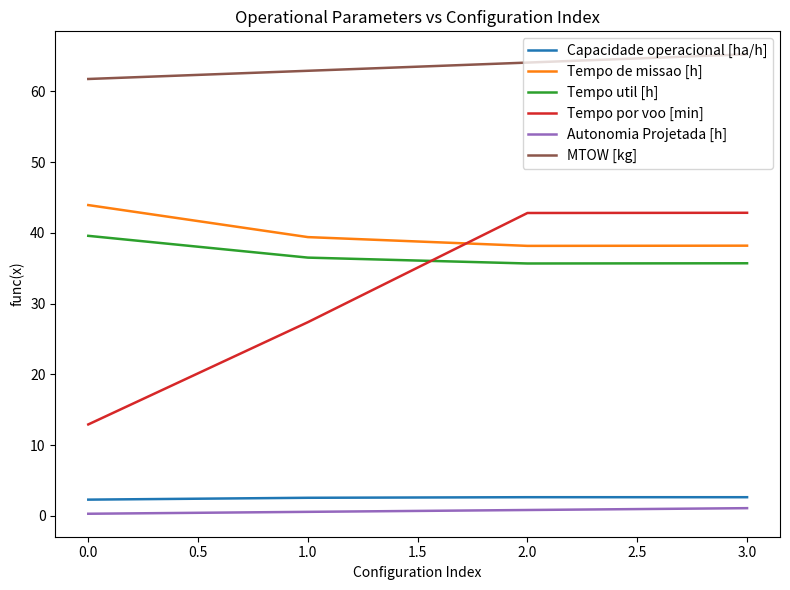

What is the highest value of the Tempo por voo [min] series?

42.8